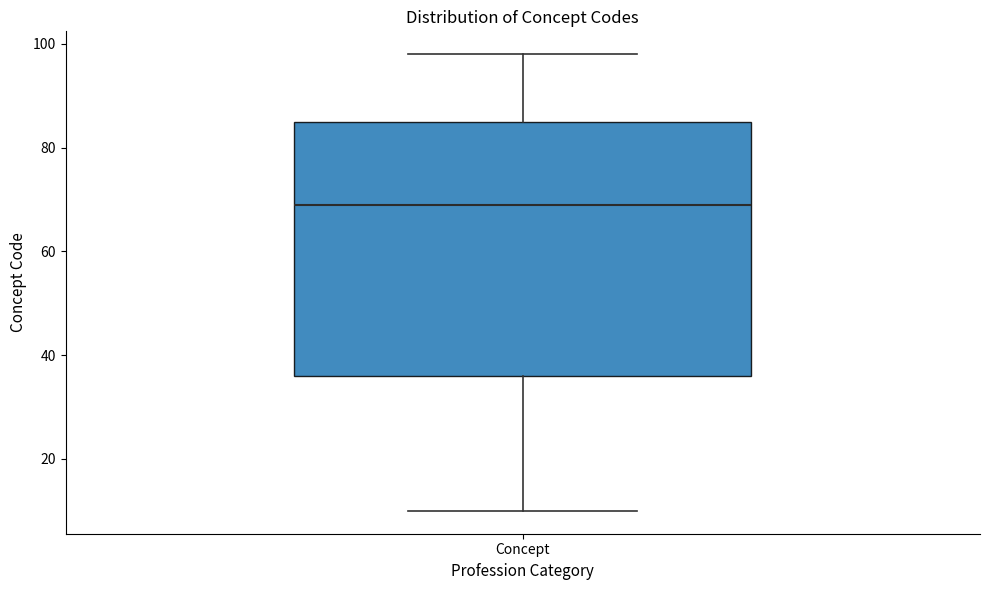

Transcribe this box plot: give where the median line is, the range the box spans, and where the two whiskers end, as read against the y-axis. The values are not printed on the chart, so give them approximately, as read against the axis.

median 70, box 36 to 86, whiskers 10 to 98